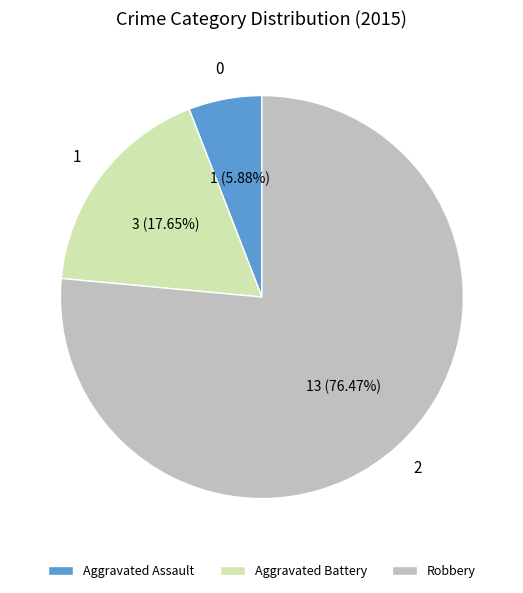

What is the largest slice in the pie chart?

Robbery